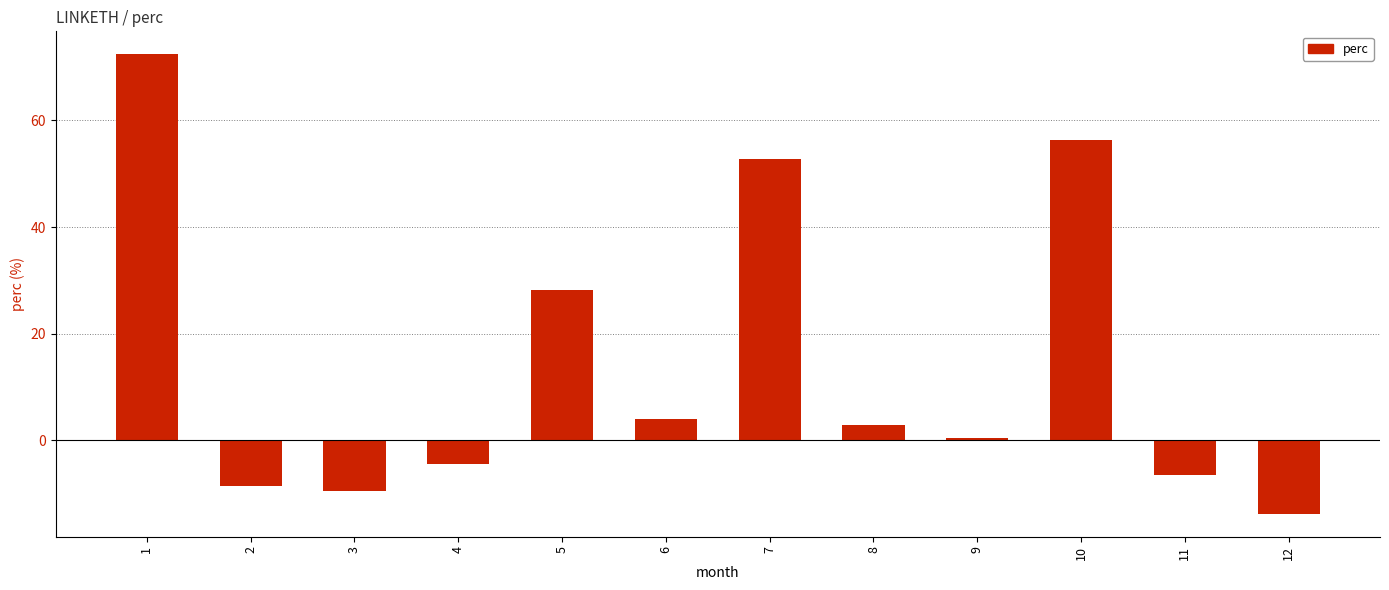

True or false: the data shows -4.5 at 4.

True